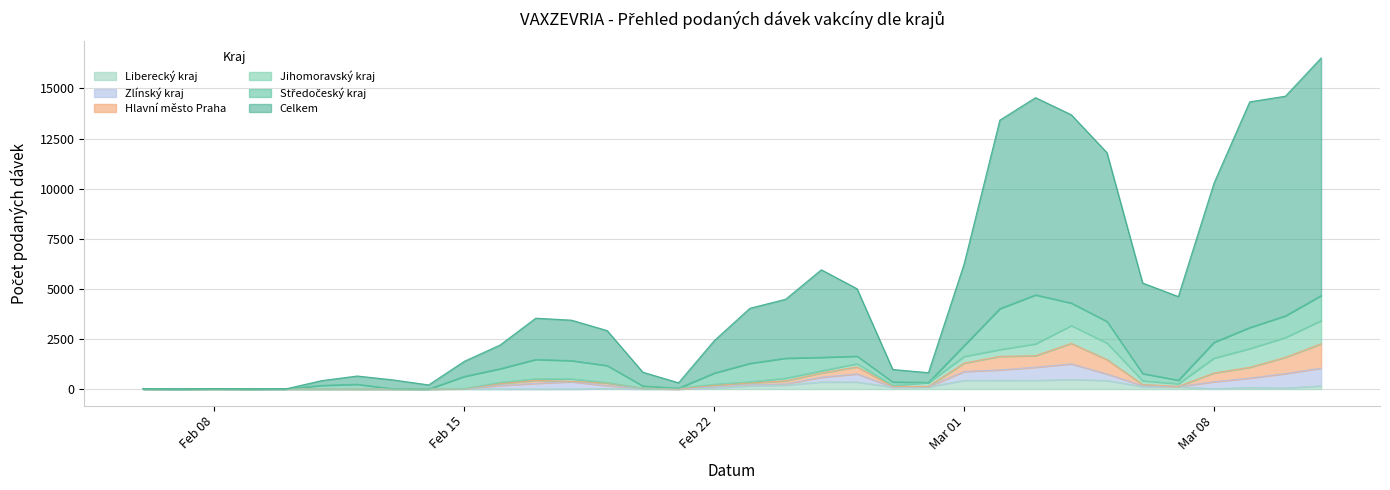

At which label is Hlavní město Praha closest to 1709?

Mar 01